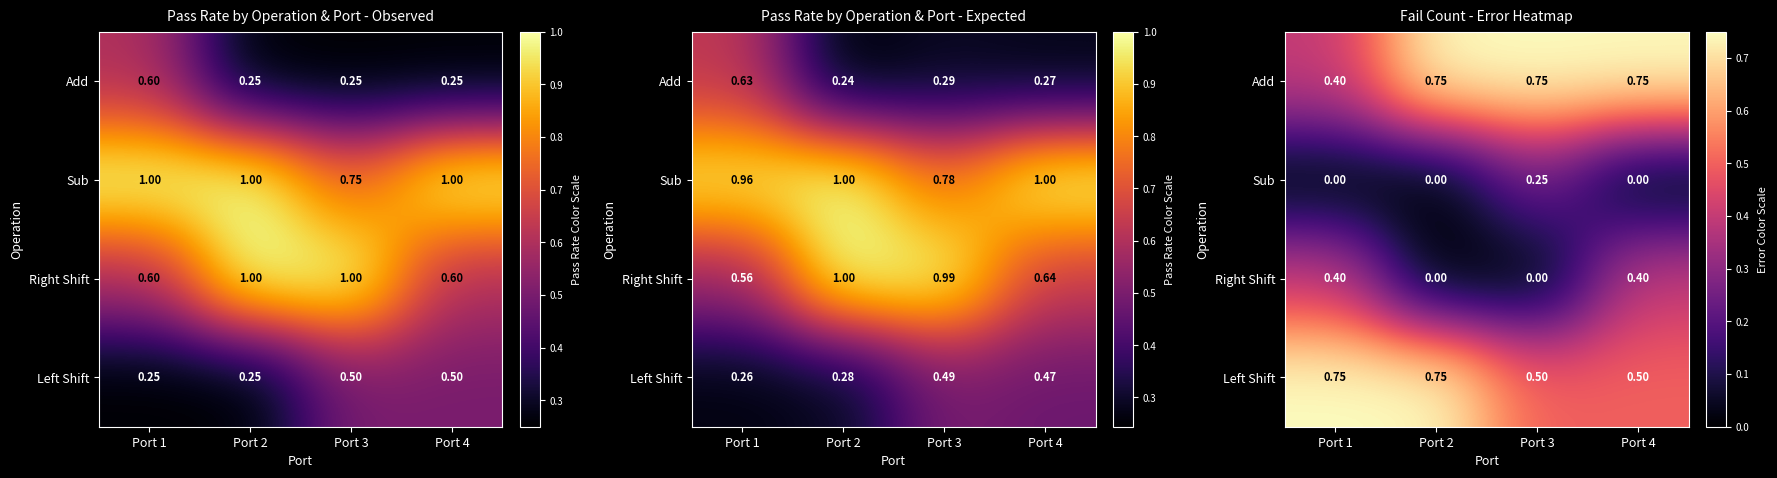

At how many categories does at least one series exceed 0?

4